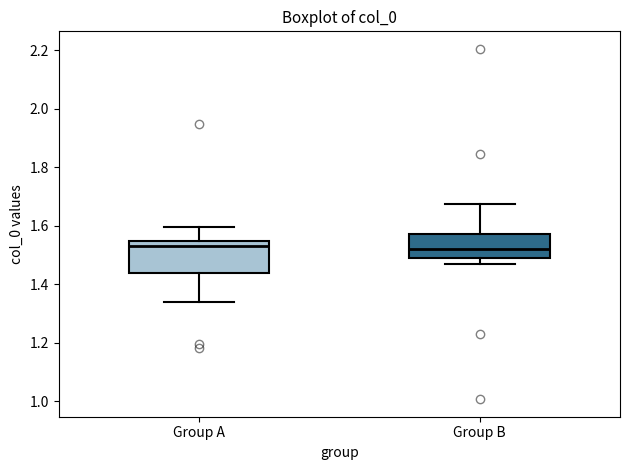

Reading left to right, read every box against the y-axis: the position of its median line, the range the box covers, and the ends of its whiskers. The values are not printed on the chart, so give them approximately, as read against the axis.

Group A: median 1.52, box 1.44 to 1.54, whiskers 1.34 to 1.60
Group B: median 1.52, box 1.50 to 1.58, whiskers 1.46 to 1.68